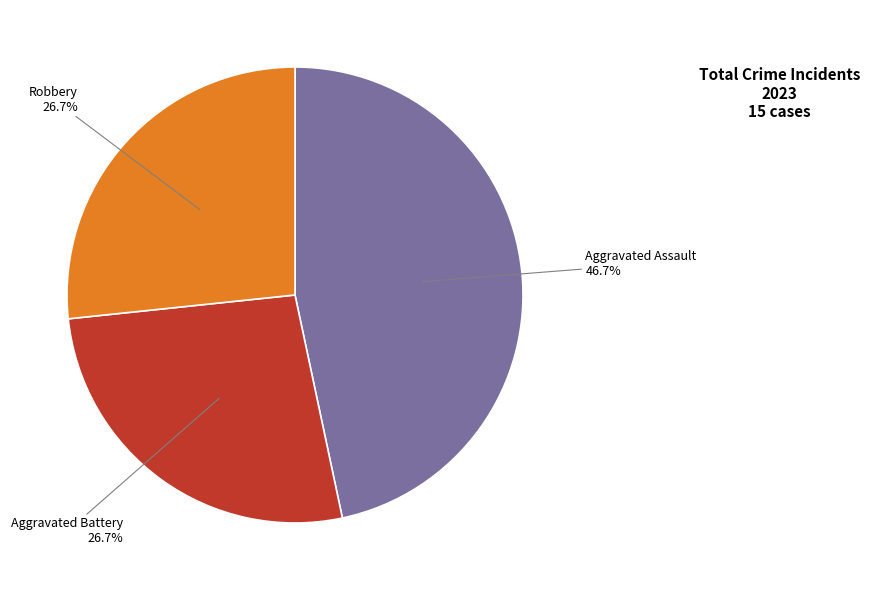

Is Aggravated Battery the majority of the pie?

No